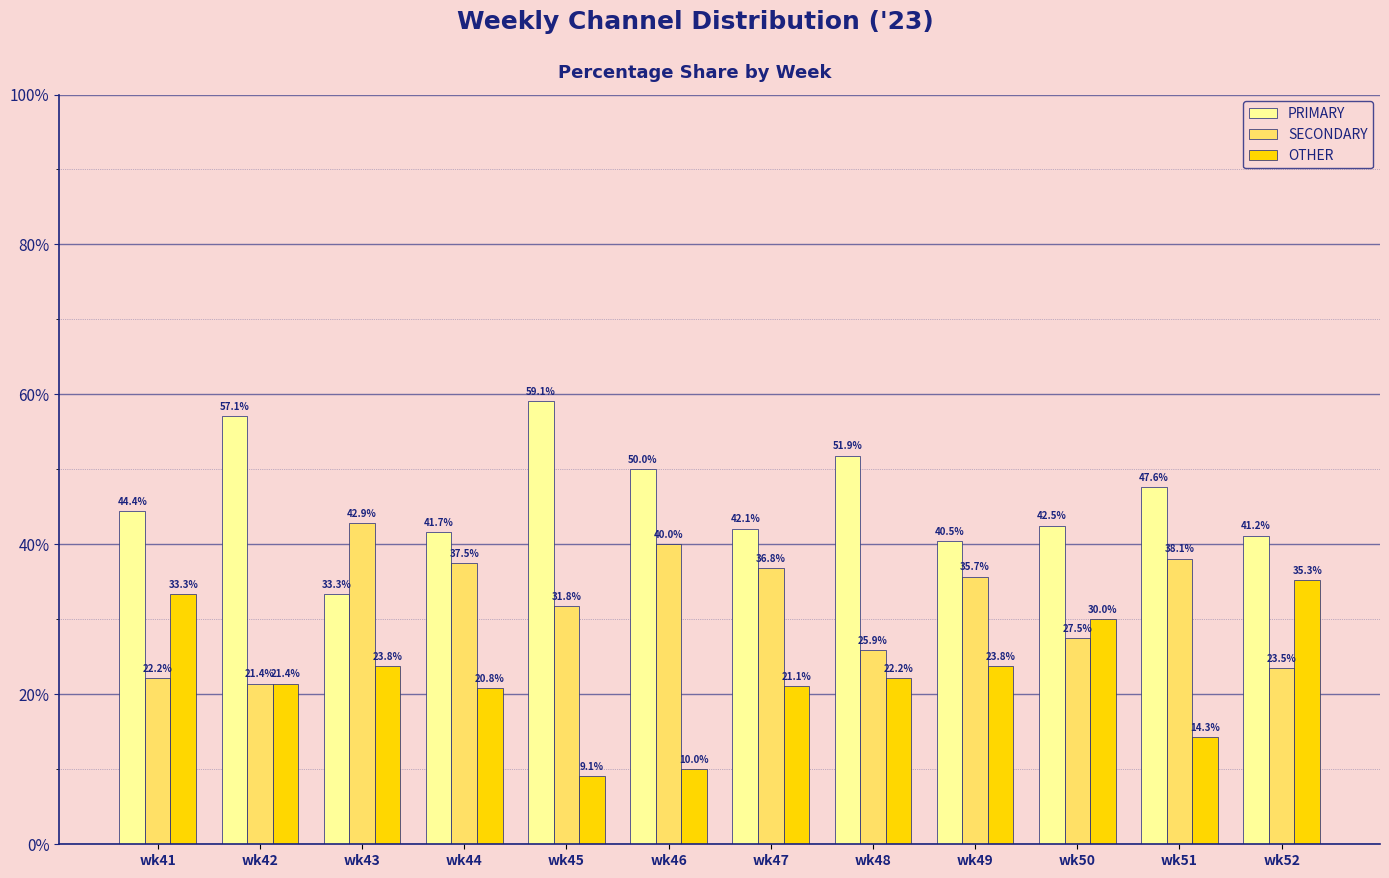

The value of SECONDARY at wk48 is 46.3. True or false?

False